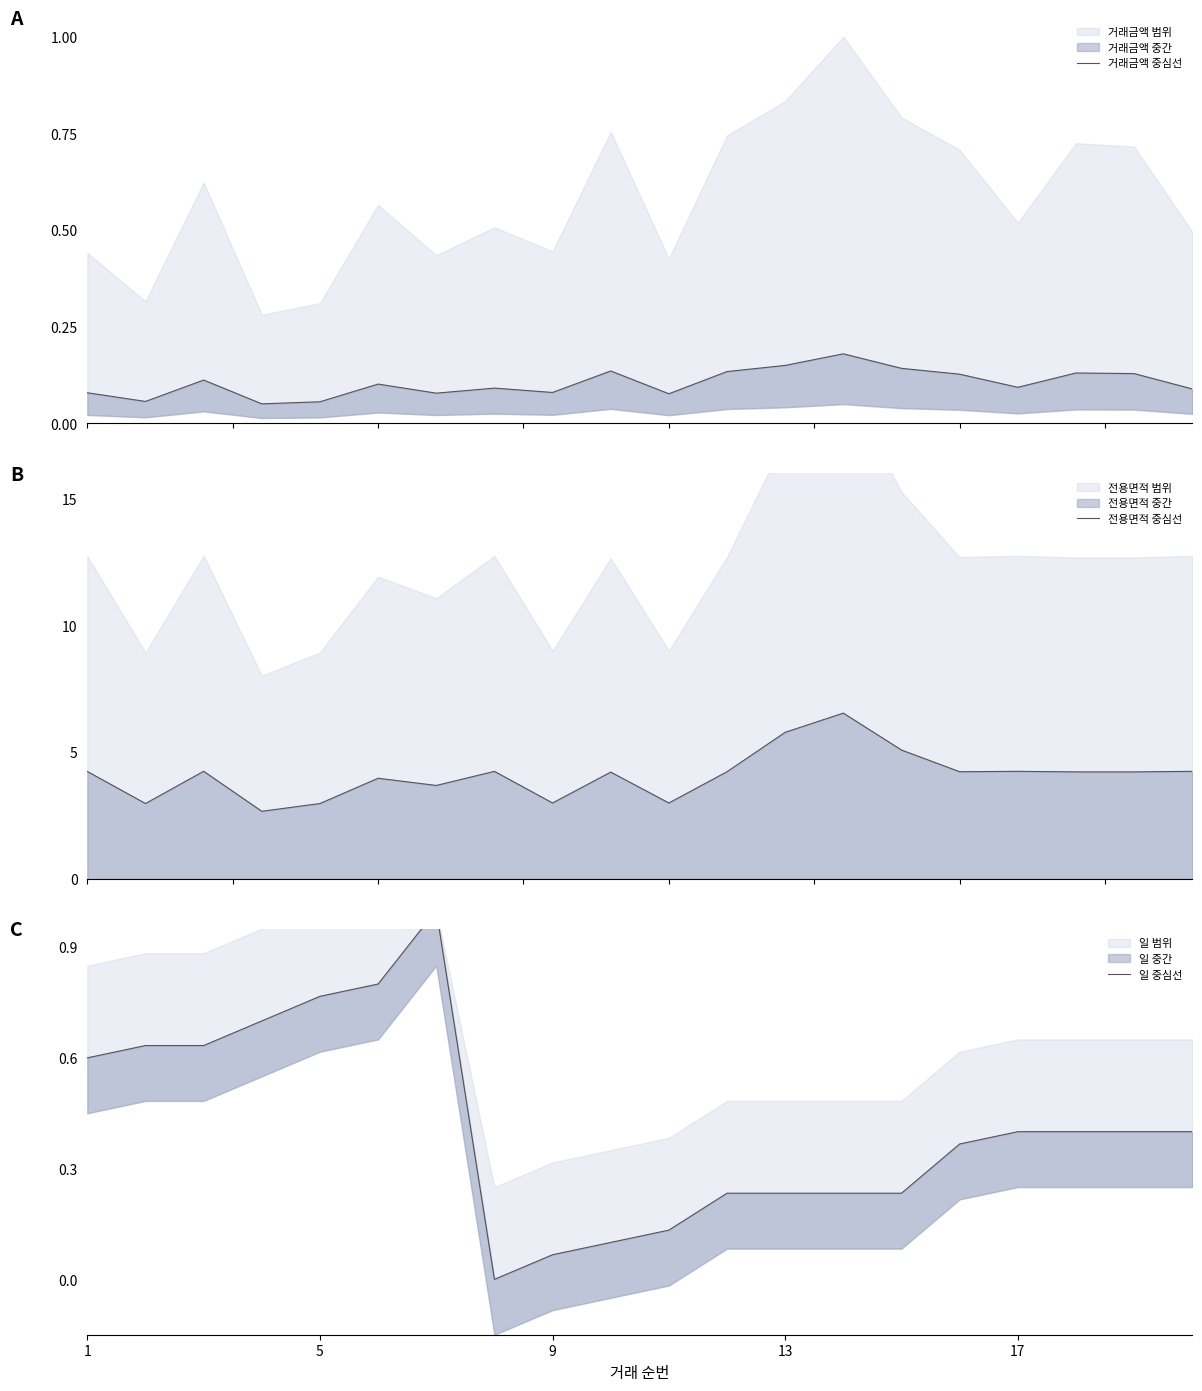

True or false: 거래금액 중심선 has more than 0 points higher than both neighbors.

True